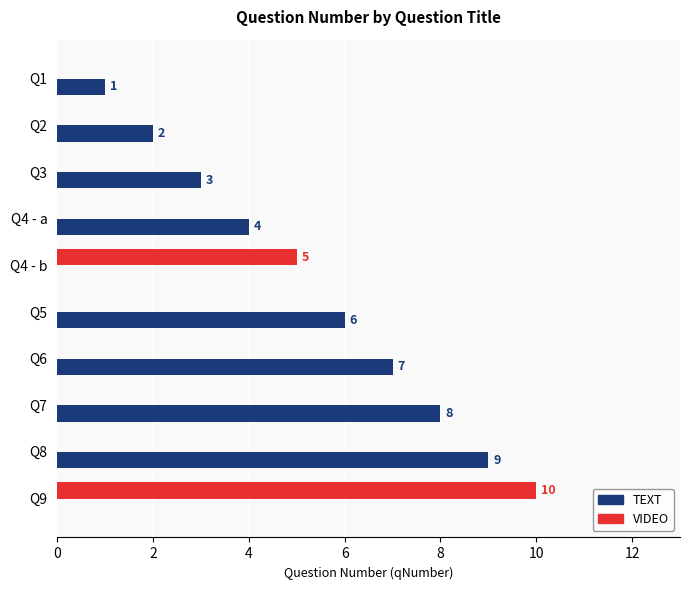

What is the highest value of the VIDEO series?

10